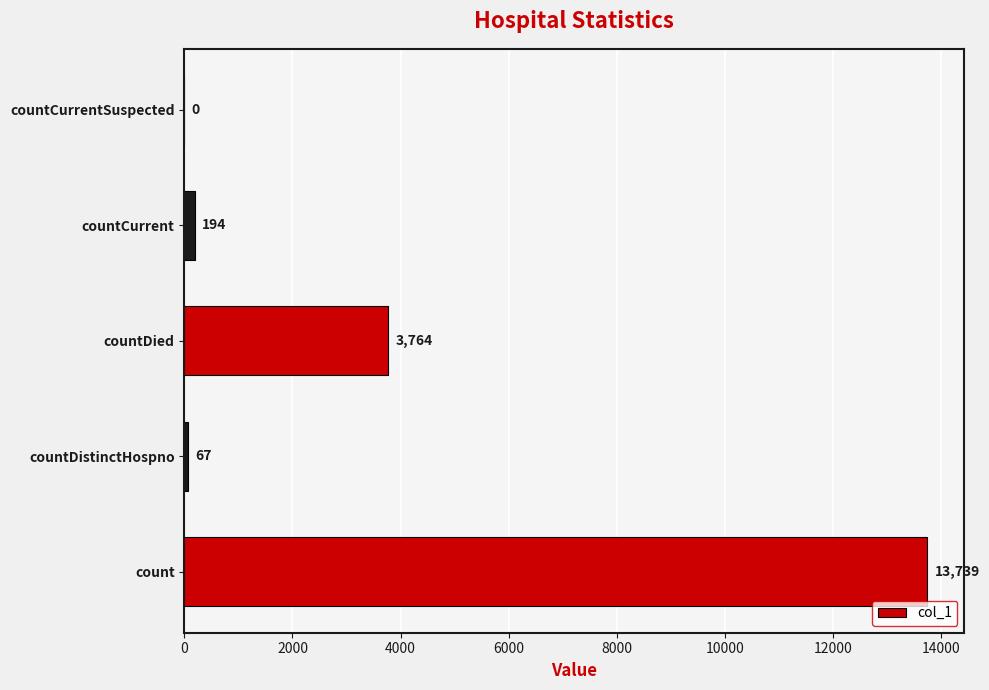

How many distinct data groups are displayed?

1